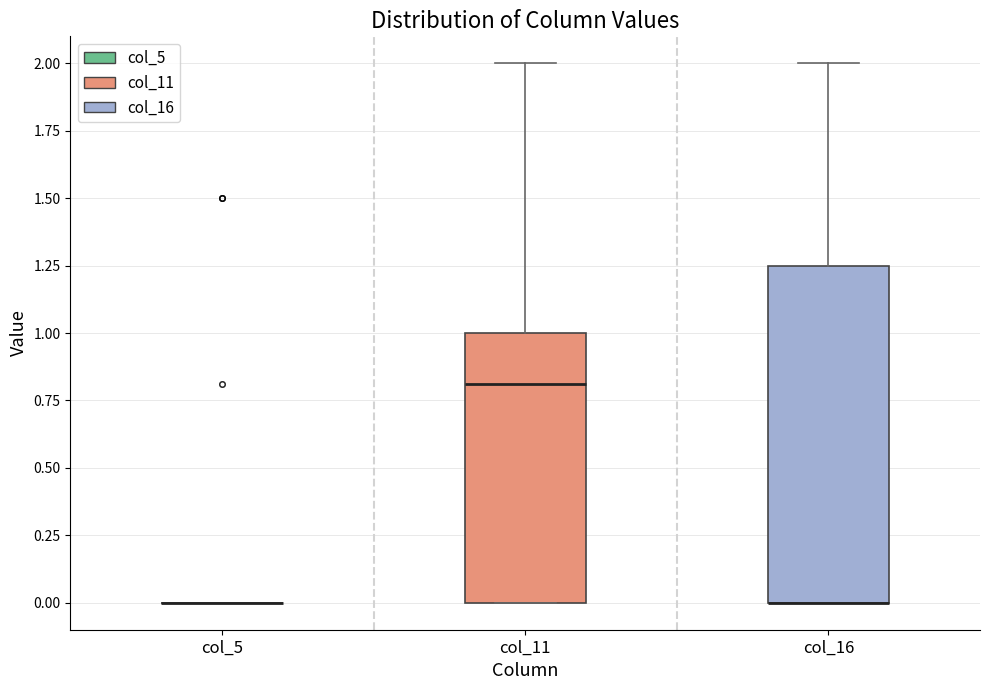

Which box is the tallest, from its lower edge to its upper edge?

col_16